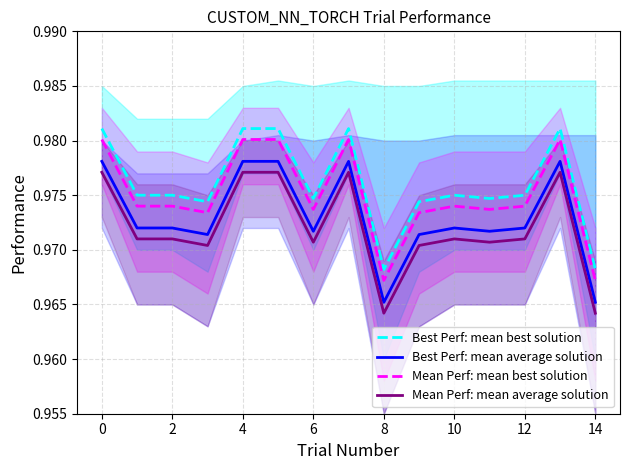

At 13, list the series in order from largest to smallest.

Best Perf: mean best solution, Mean Perf: mean best solution, Best Perf: mean average solution, Mean Perf: mean average solution